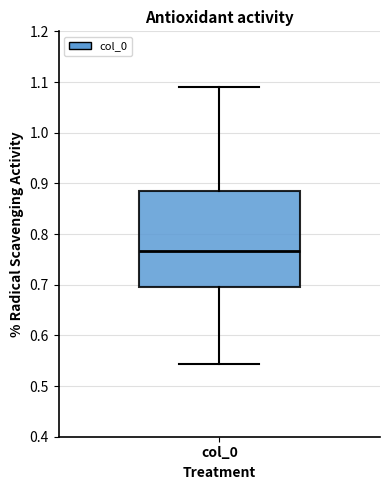

Read this box plot against the y-axis: the position of the median line, the range covered by the box, and the ends of both whiskers. The values are not printed on the chart, so give them approximately, as read against the axis.

median 0.77, box 0.70 to 0.89, whiskers 0.54 to 1.09